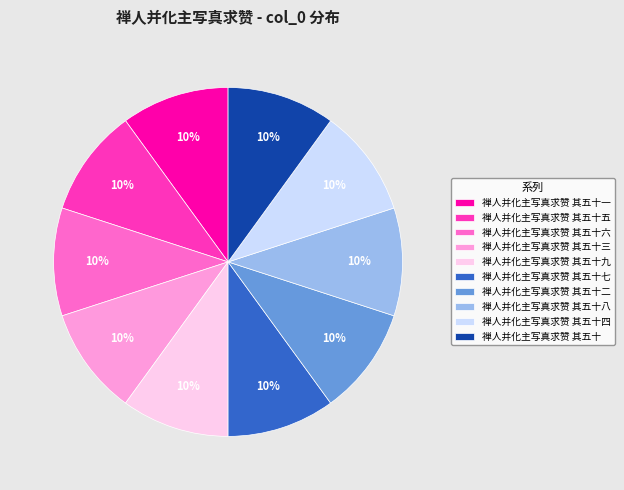

How many slices are in this pie chart?

10